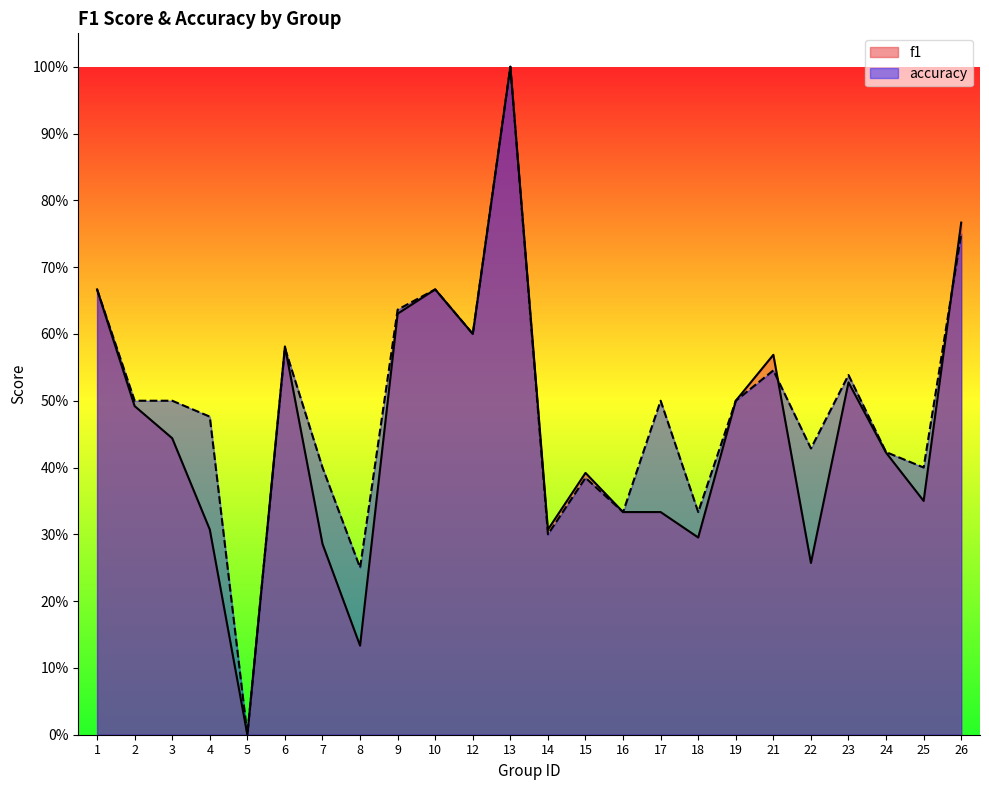

What is the difference between the maximum and minimum values in the f1 series?

1.0